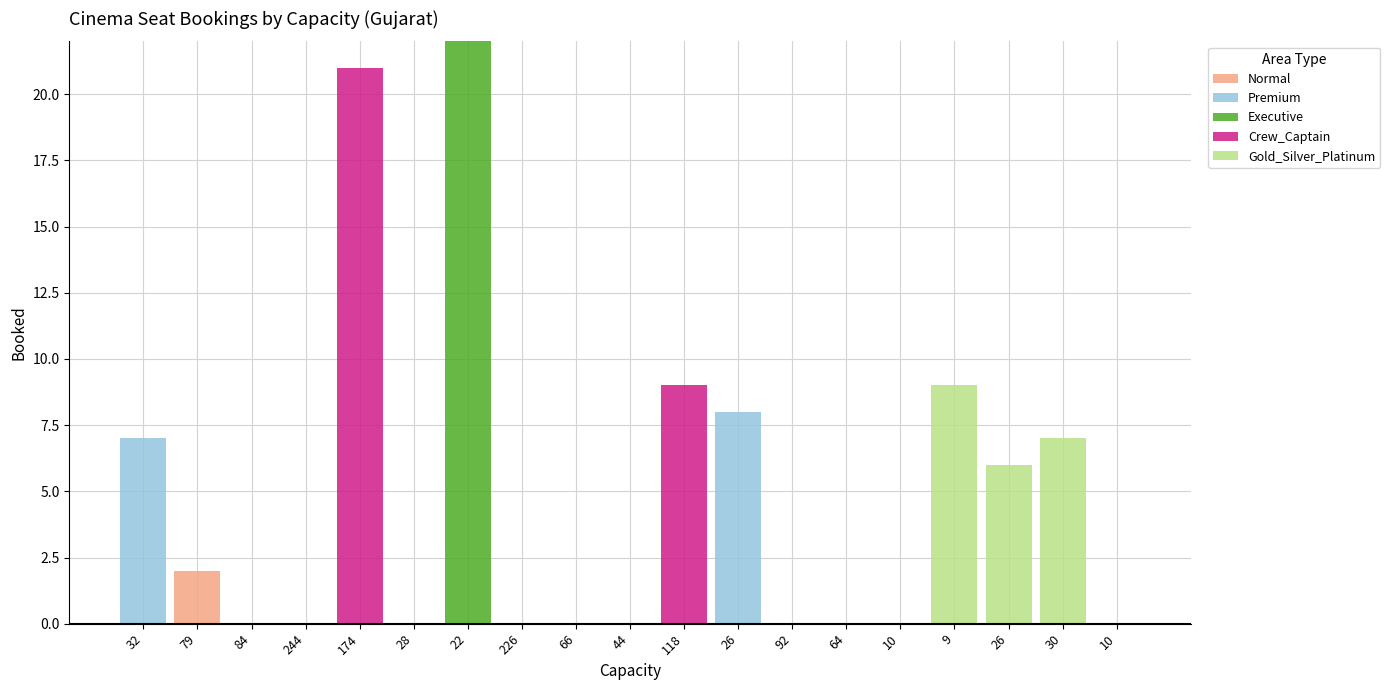

The Normal series shows -1 at 30. True or false?

False